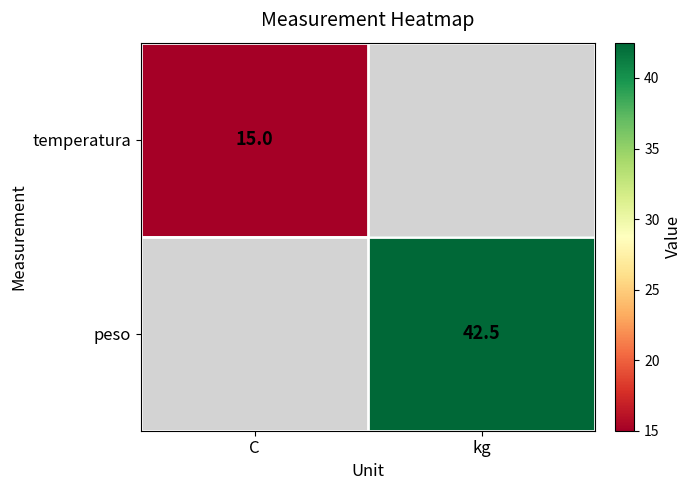

Between C and kg, which is larger?

kg